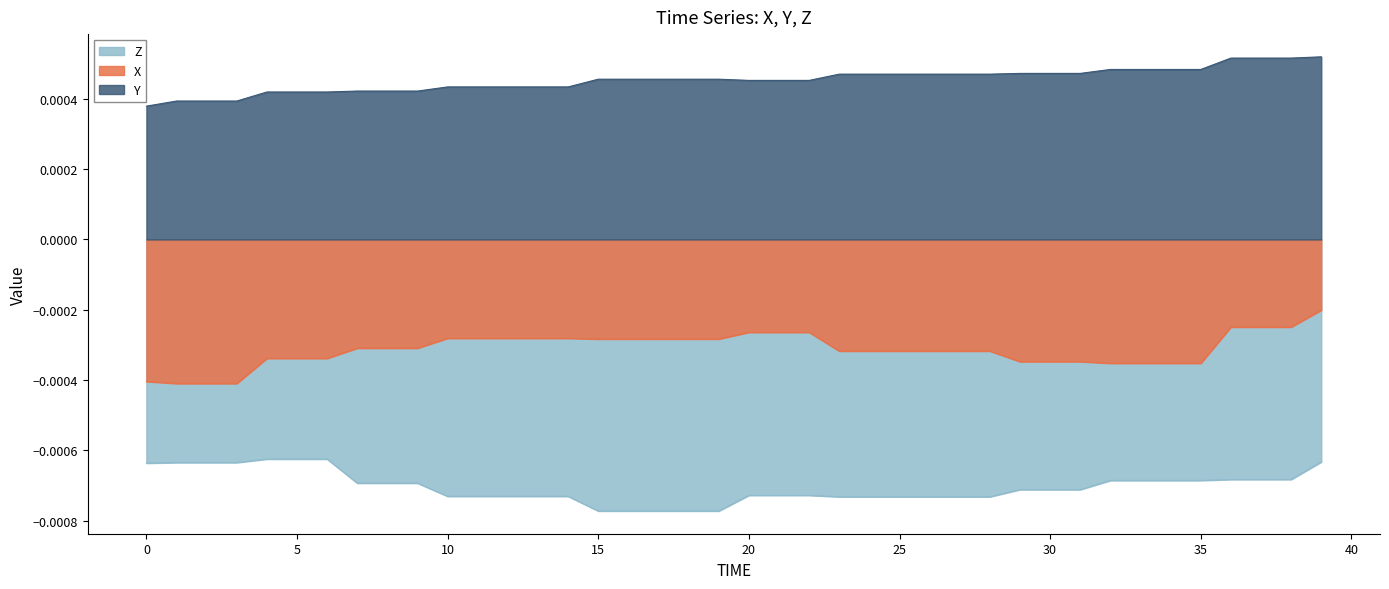

Is the value of Y at 20 greater than the value of X at 14?

Yes